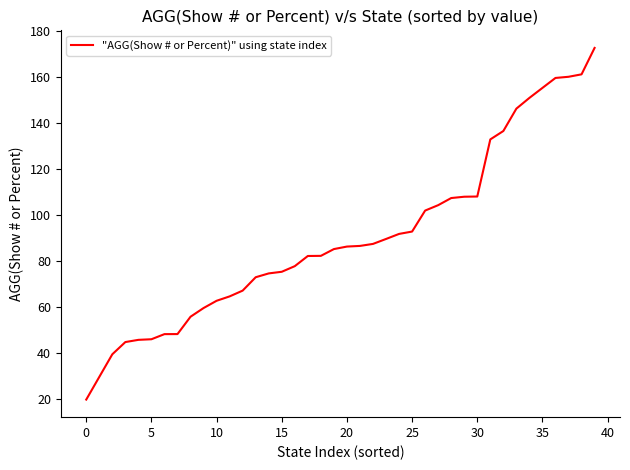

What is the maximum value shown in the chart?

172.8